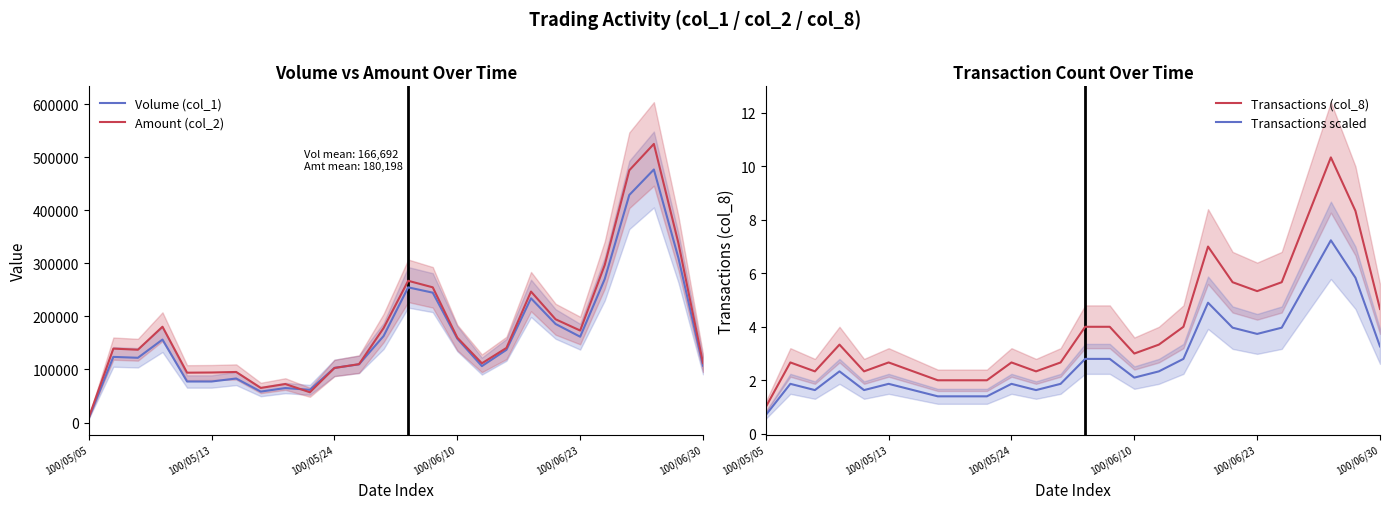

What is the minimum value for Transactions scaled?

0.7